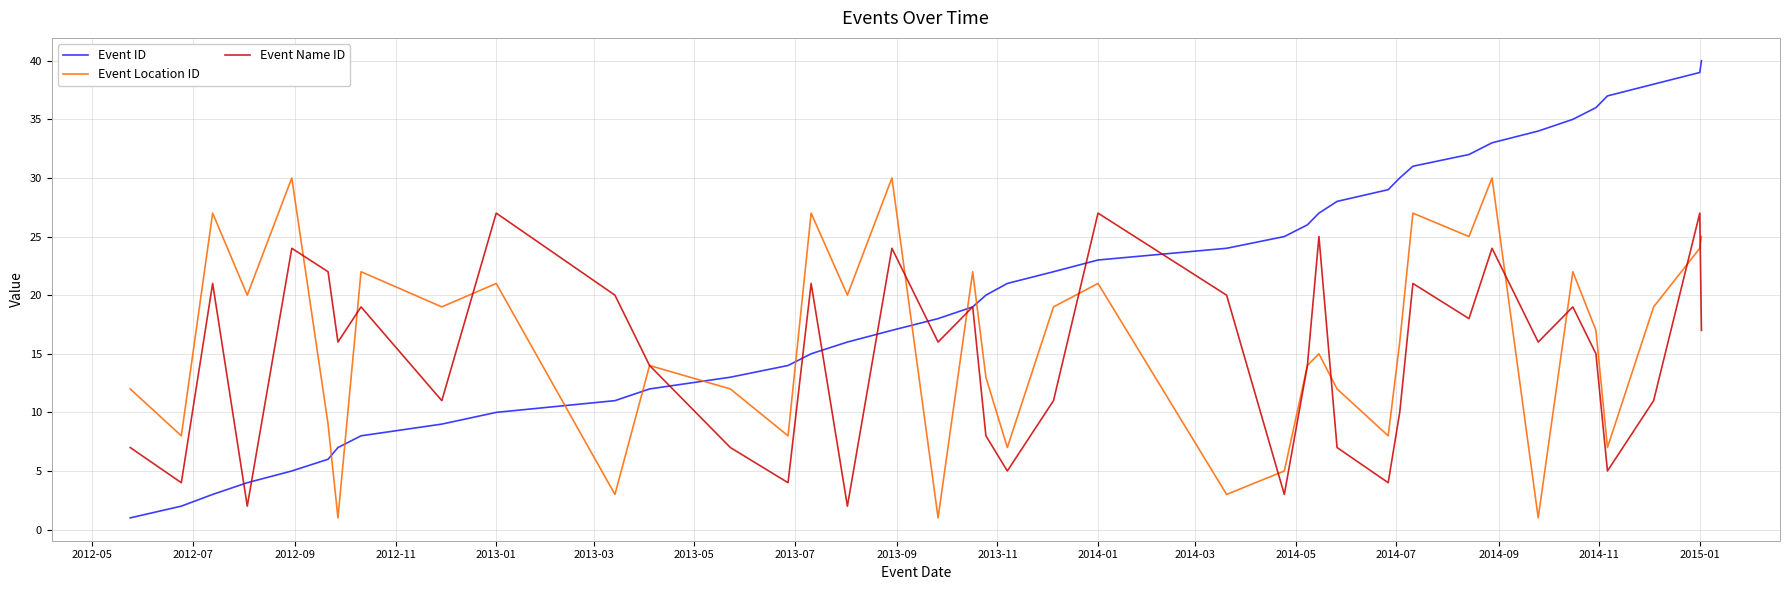

How many times do Event Location ID and Event ID cross each other?

9